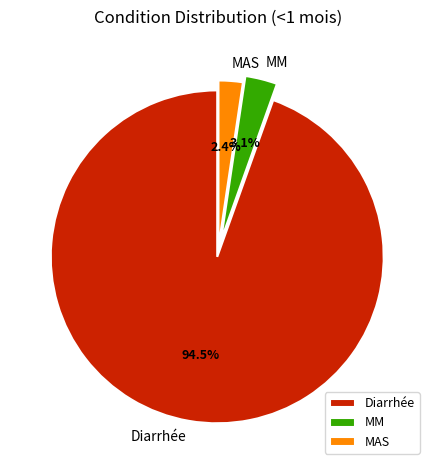

True or false: Diarrhée accounts for 86% of the total.

False